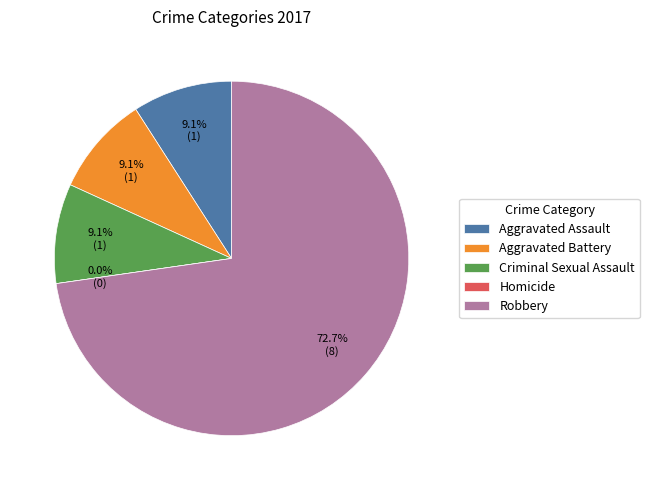

Approximately how many times larger is the value at Criminal Sexual Assault compared to Aggravated Assault?

1.0